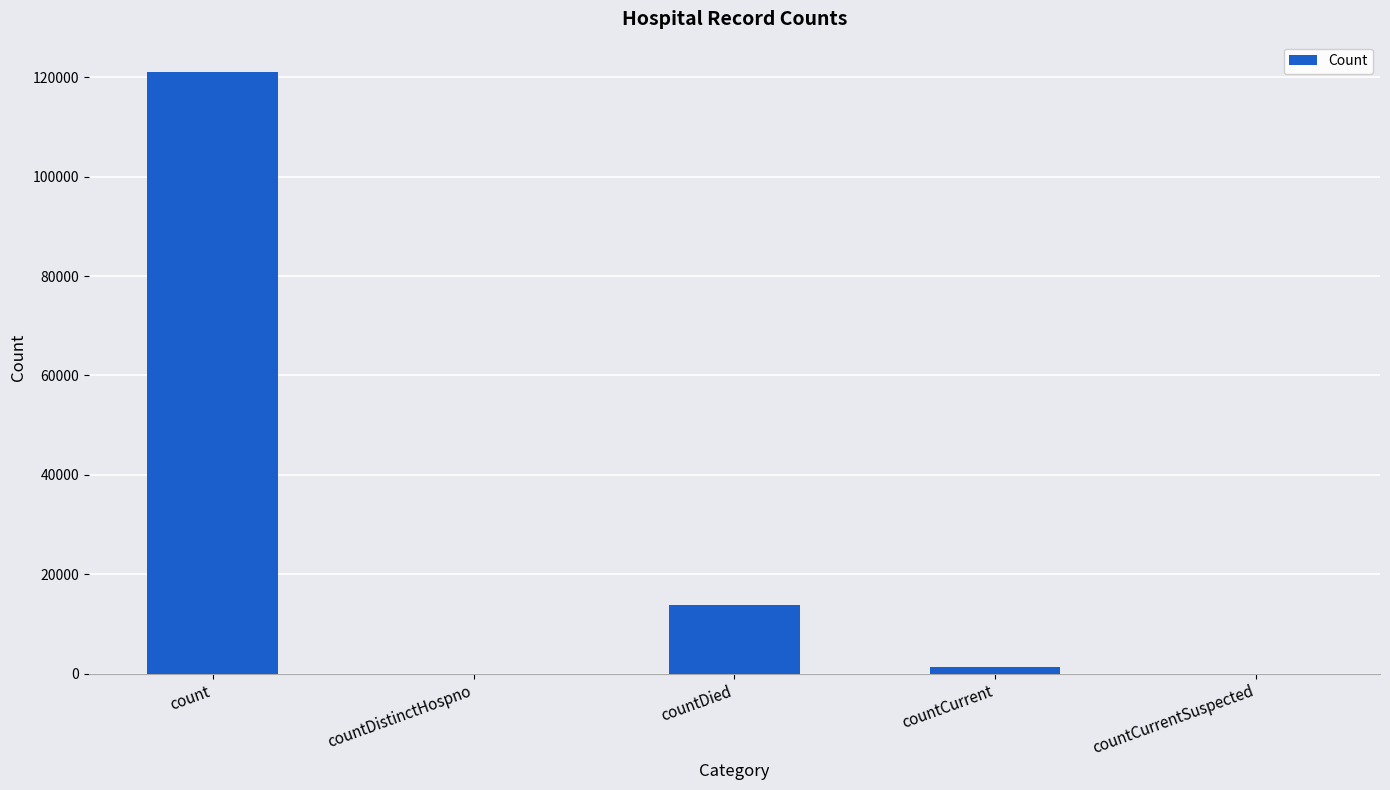

Between countCurrentSuspected and countDied, which is larger?

countDied